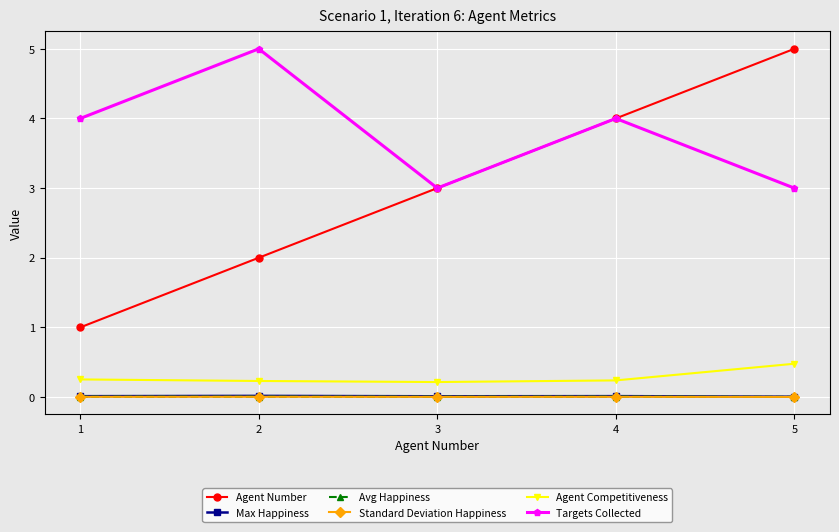

Is the value of Agent Competitiveness at 2 greater than the value of Agent Number at 4?

No